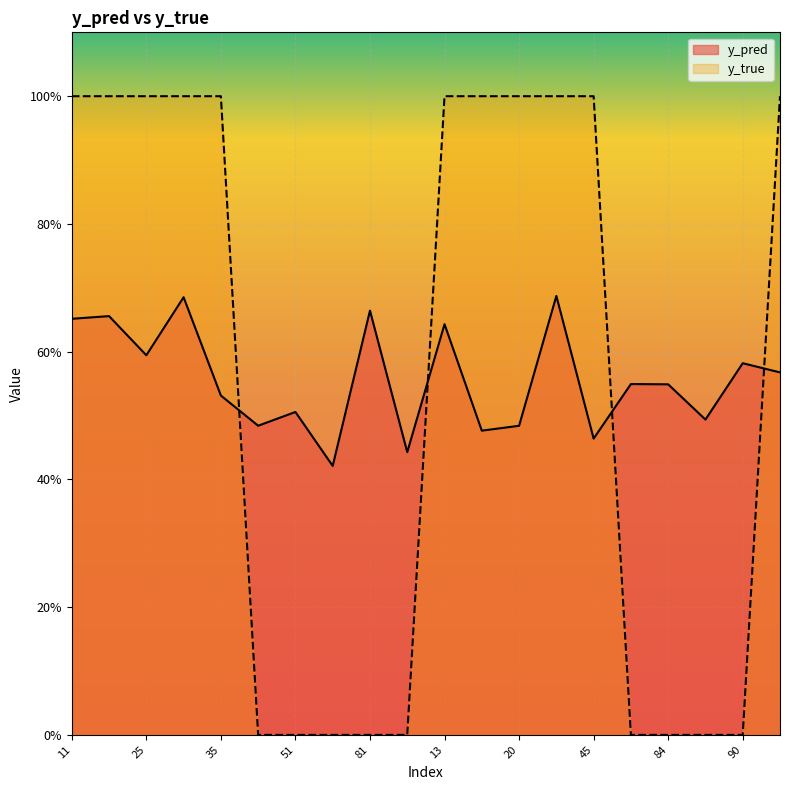

At which label is y_true closest to 0?

50